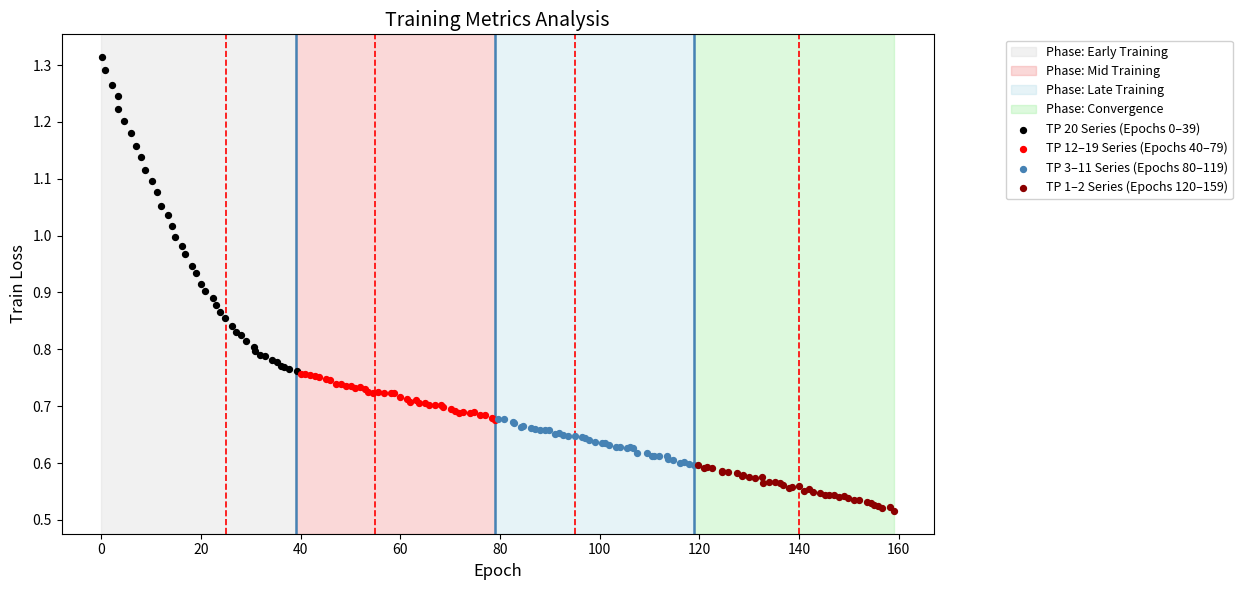

Which series reaches the minimum Y coordinate?

TP 1–2 Series (Epochs 120–159)